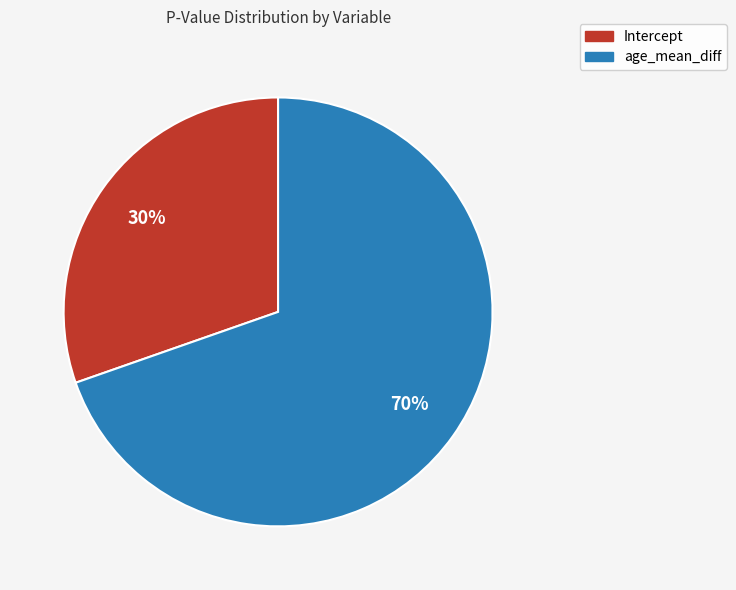

Count the number of slices in the pie.

2